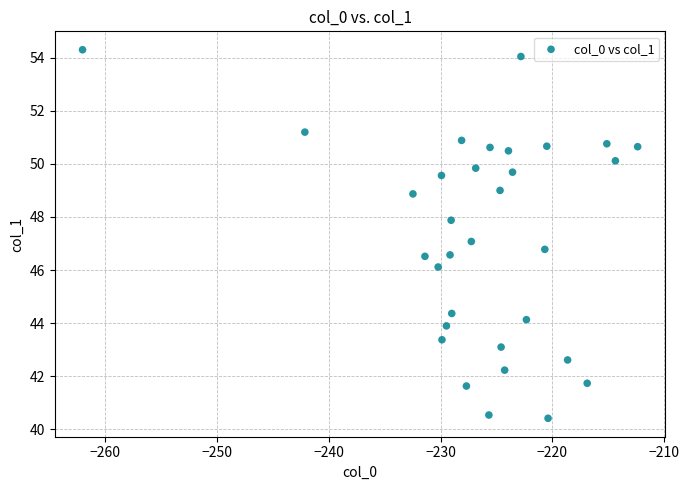

What is the range of X values (max minus min)?

49.6